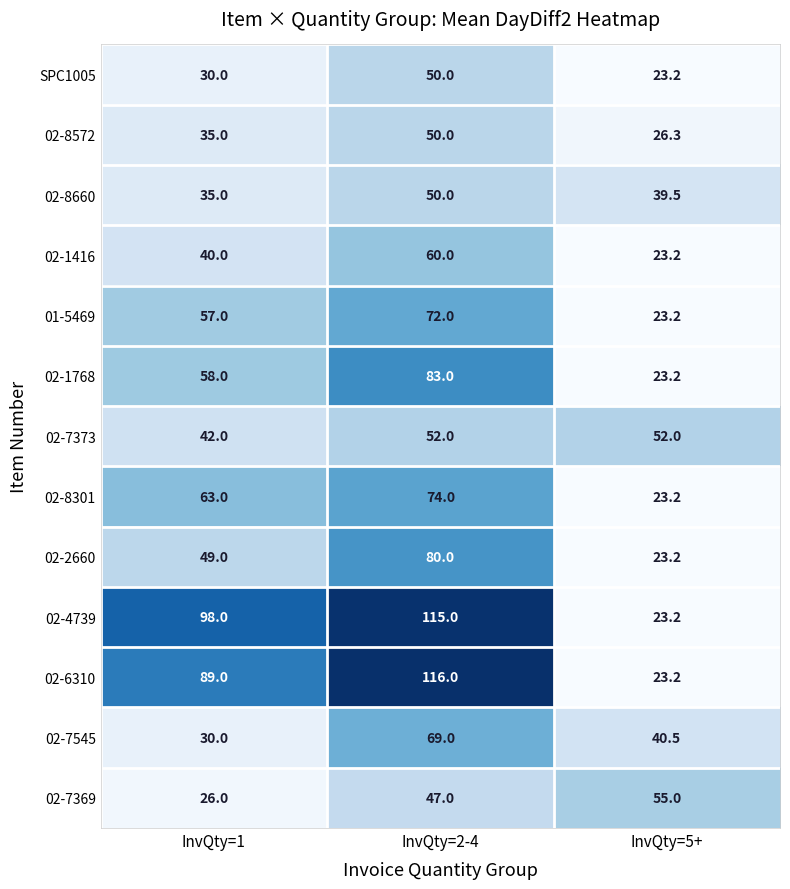

Which series has the largest total across all categories?

02-4739